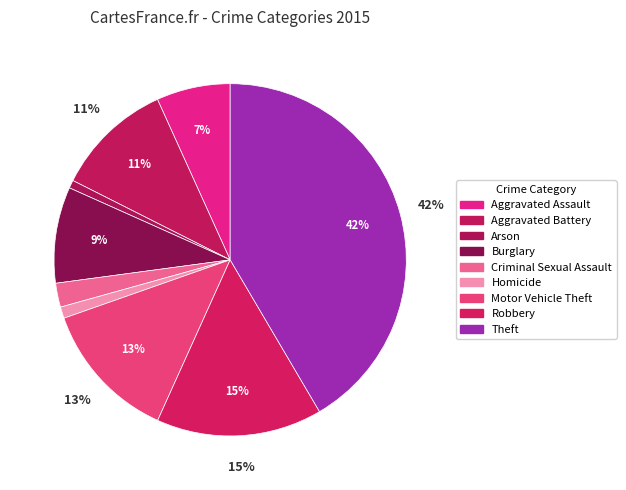

To the nearest percent, what portion does Criminal Sexual Assault represent?

2%